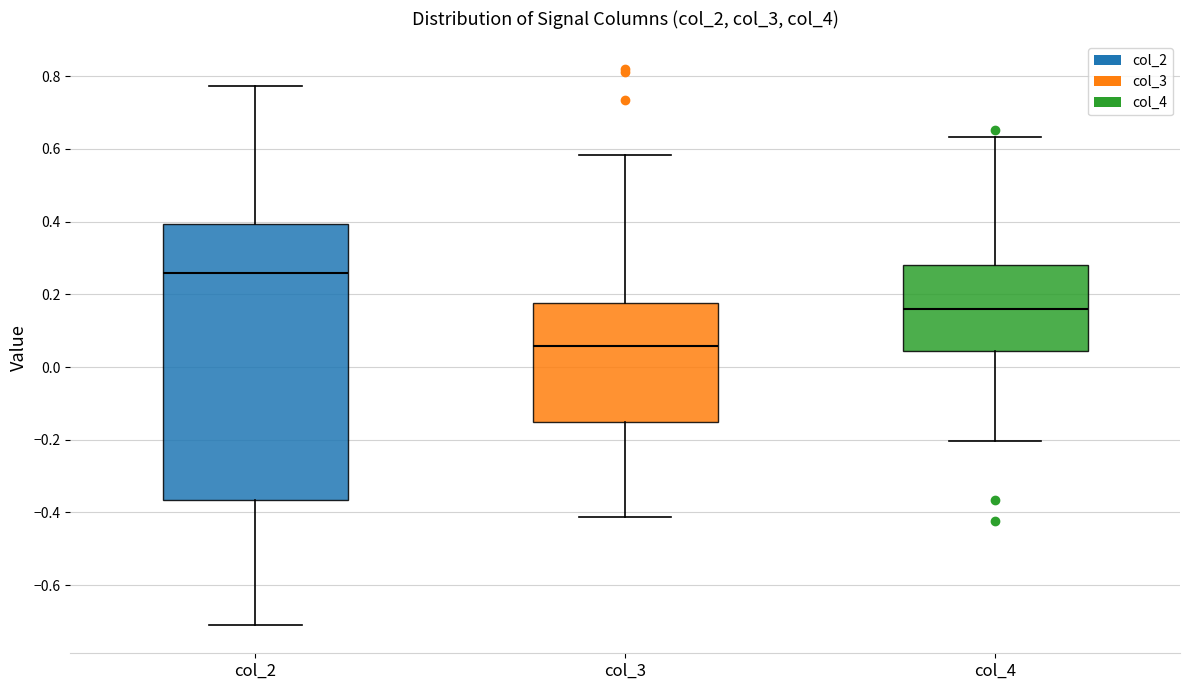

Comparing the boxes themselves (not the whiskers), which one is the tallest?

col_2